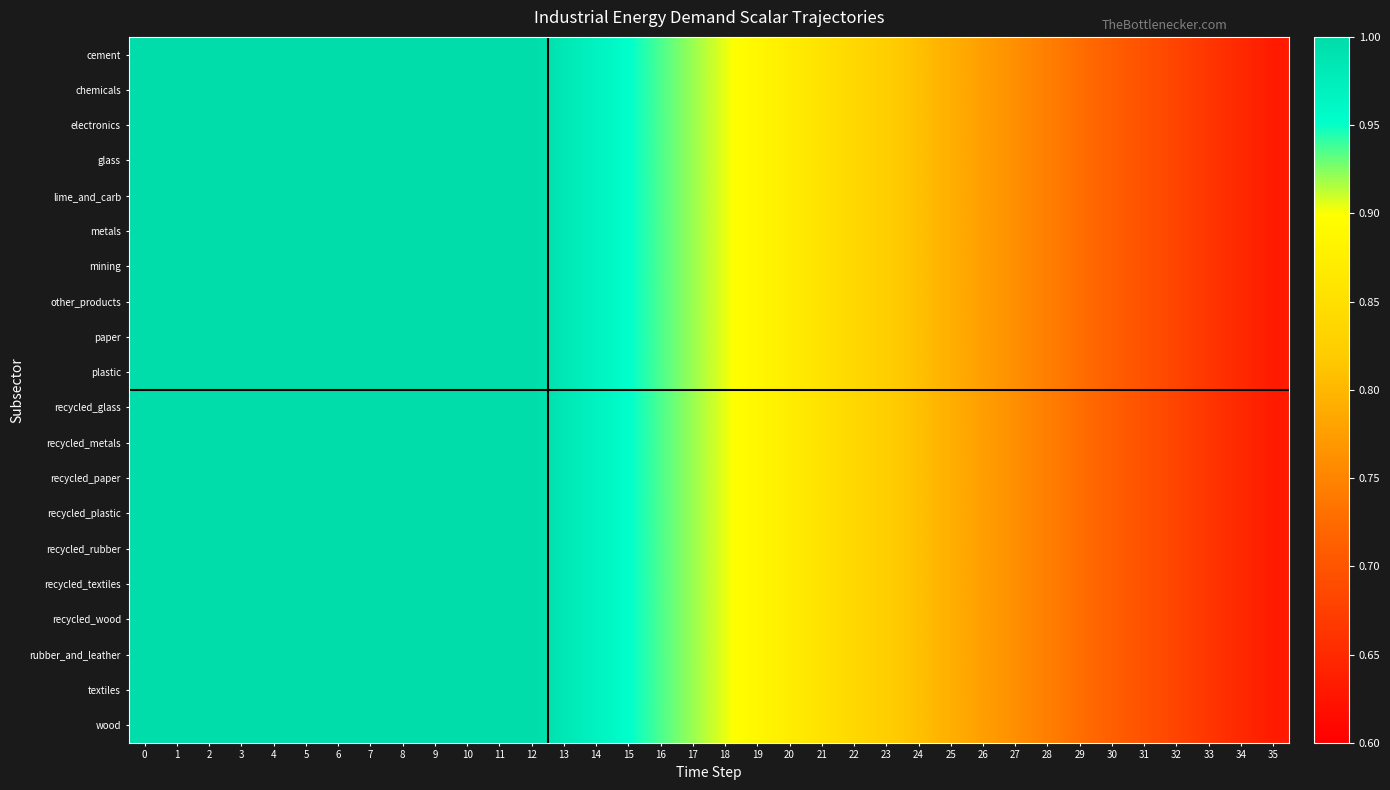

Between 3 and 9, which series saw the biggest shift?

cement